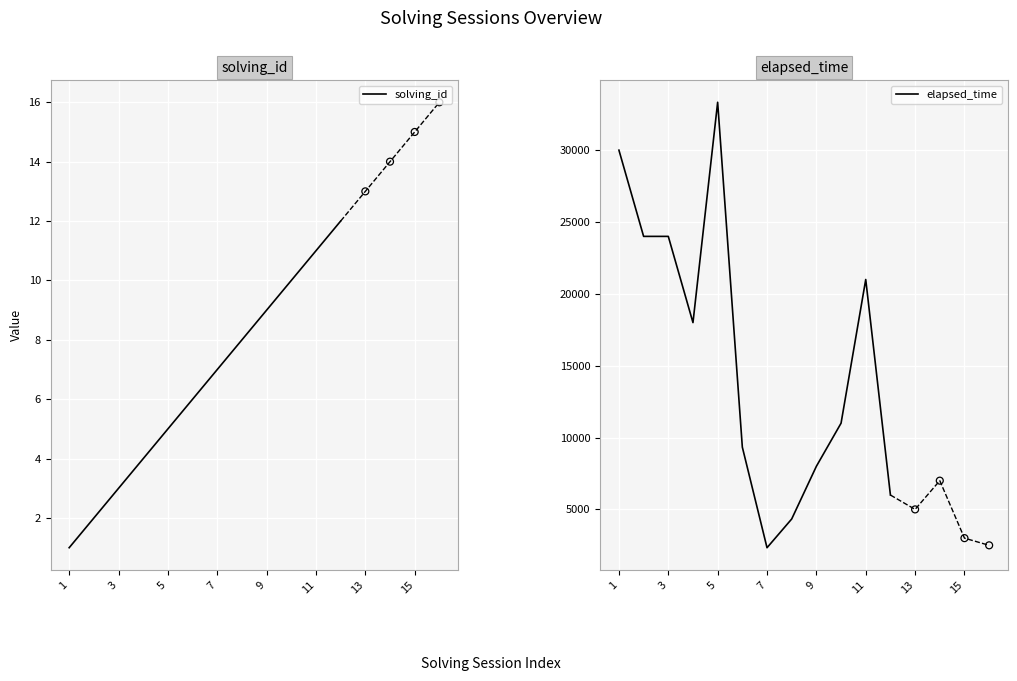

Is it true that solving_id equals 5 at 3?

False